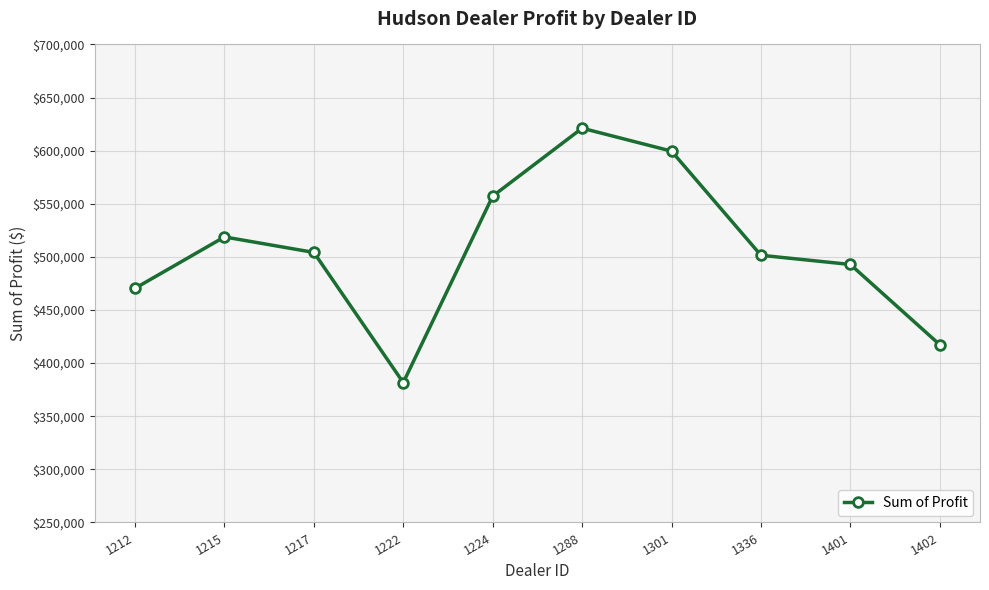

How many points are higher than both their immediate neighbors (excluding endpoints)?

2